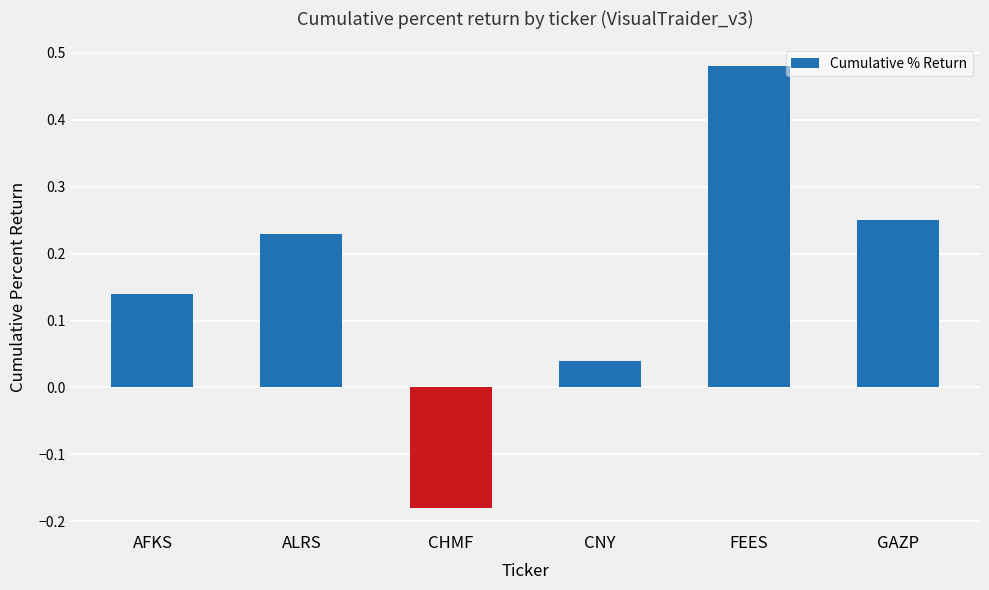

Count the number of data series in this chart.

1